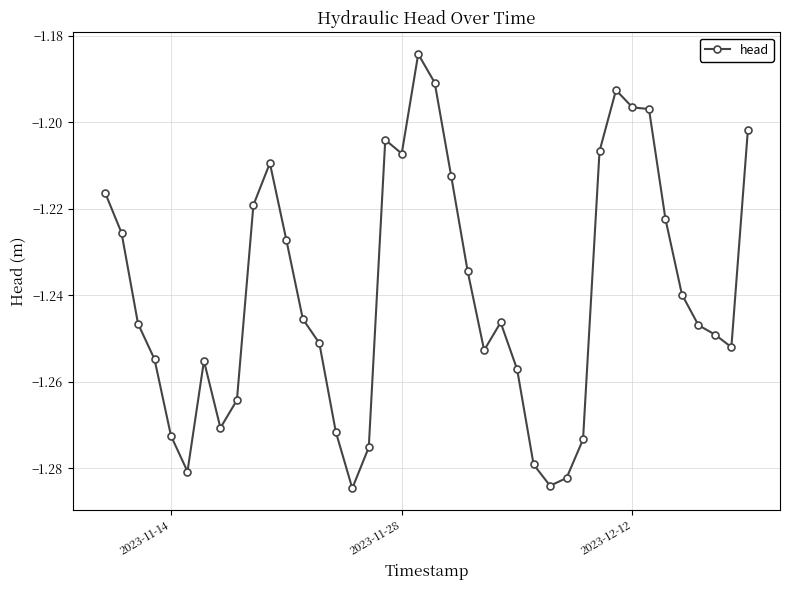

What is the sum of all values?

-49.6